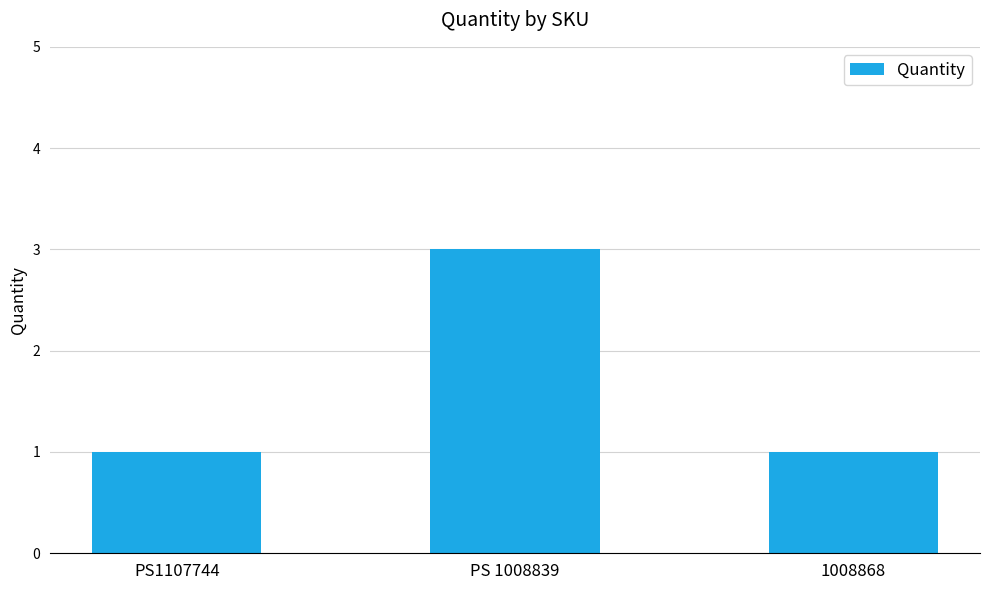

Read the value at PS 1008839.

3